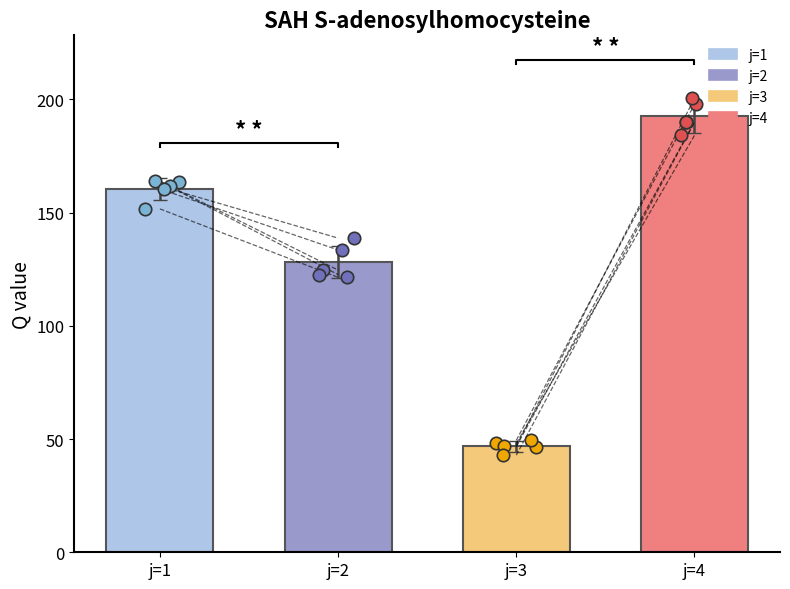

Which series has the largest Y range (max minus min)?

points j=2